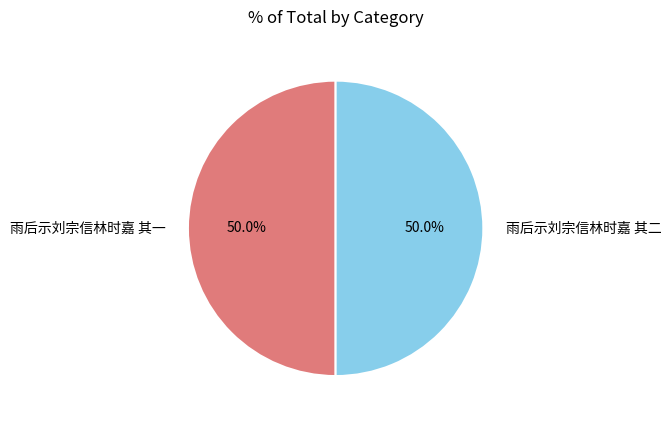

What is the total percentage of 雨后示刘宗信林时嘉 其一 and 雨后示刘宗信林时嘉 其二?

100.0%